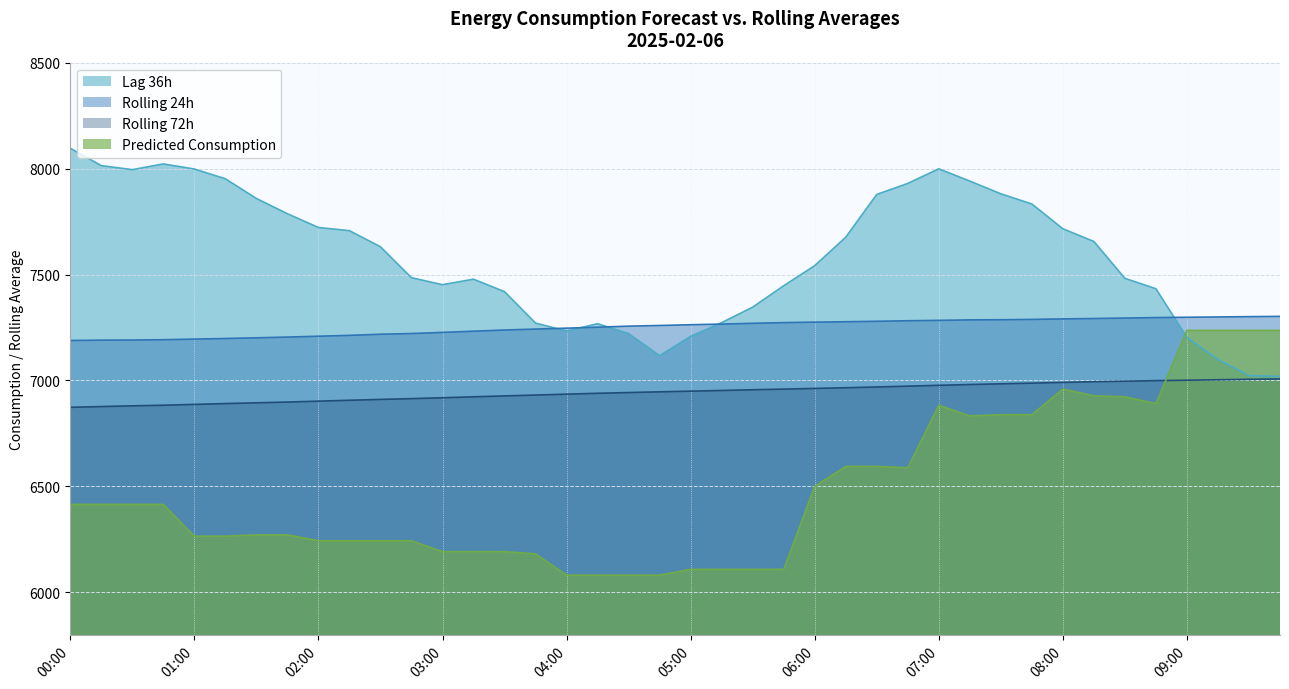

Is it true that lag_36h equals 7117.0 at 04:45?

True